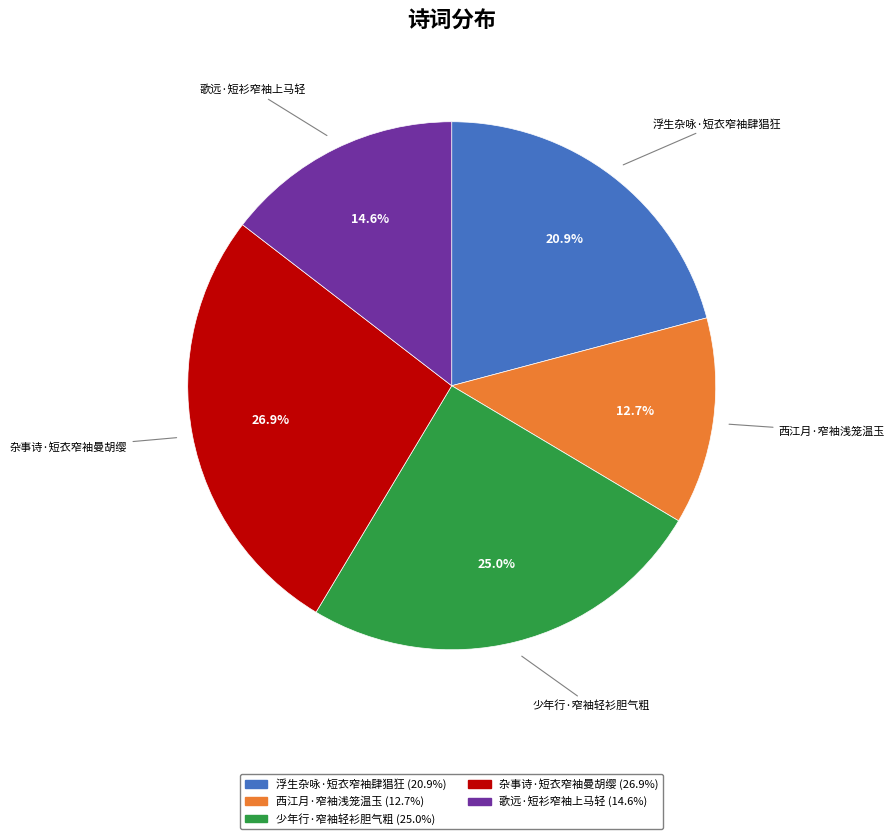

Rank the categories by value from lowest to highest.

西江月·窄袖浅笼温玉, 歌远·短衫窄袖上马轻, 浮生杂咏·短衣窄袖肆猖狂, 少年行·窄袖轻衫胆气粗, 杂事诗·短衣窄袖曼胡缨